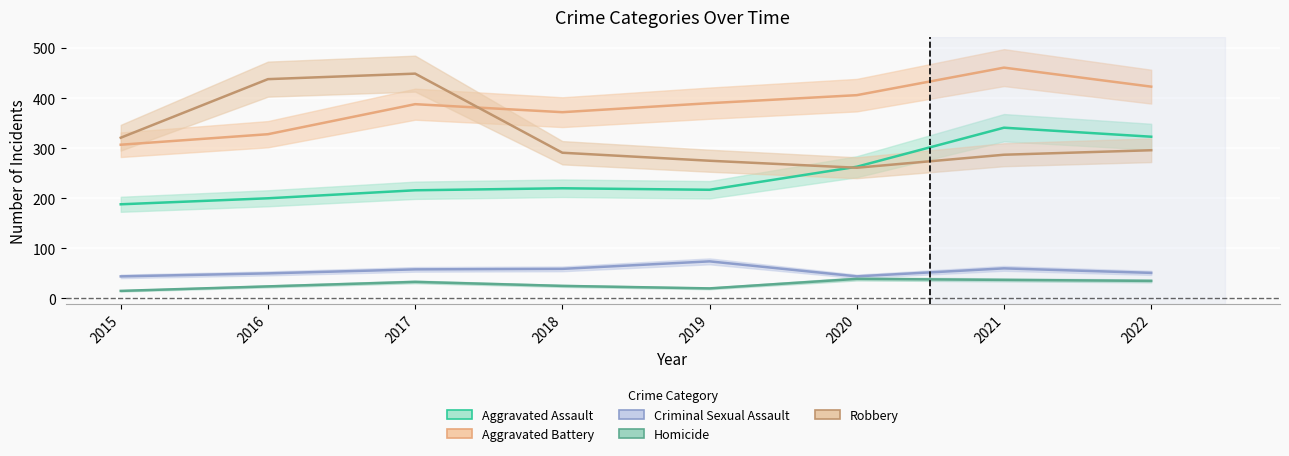

True or false: Criminal Sexual Assault and Robbery intersect in this chart.

False